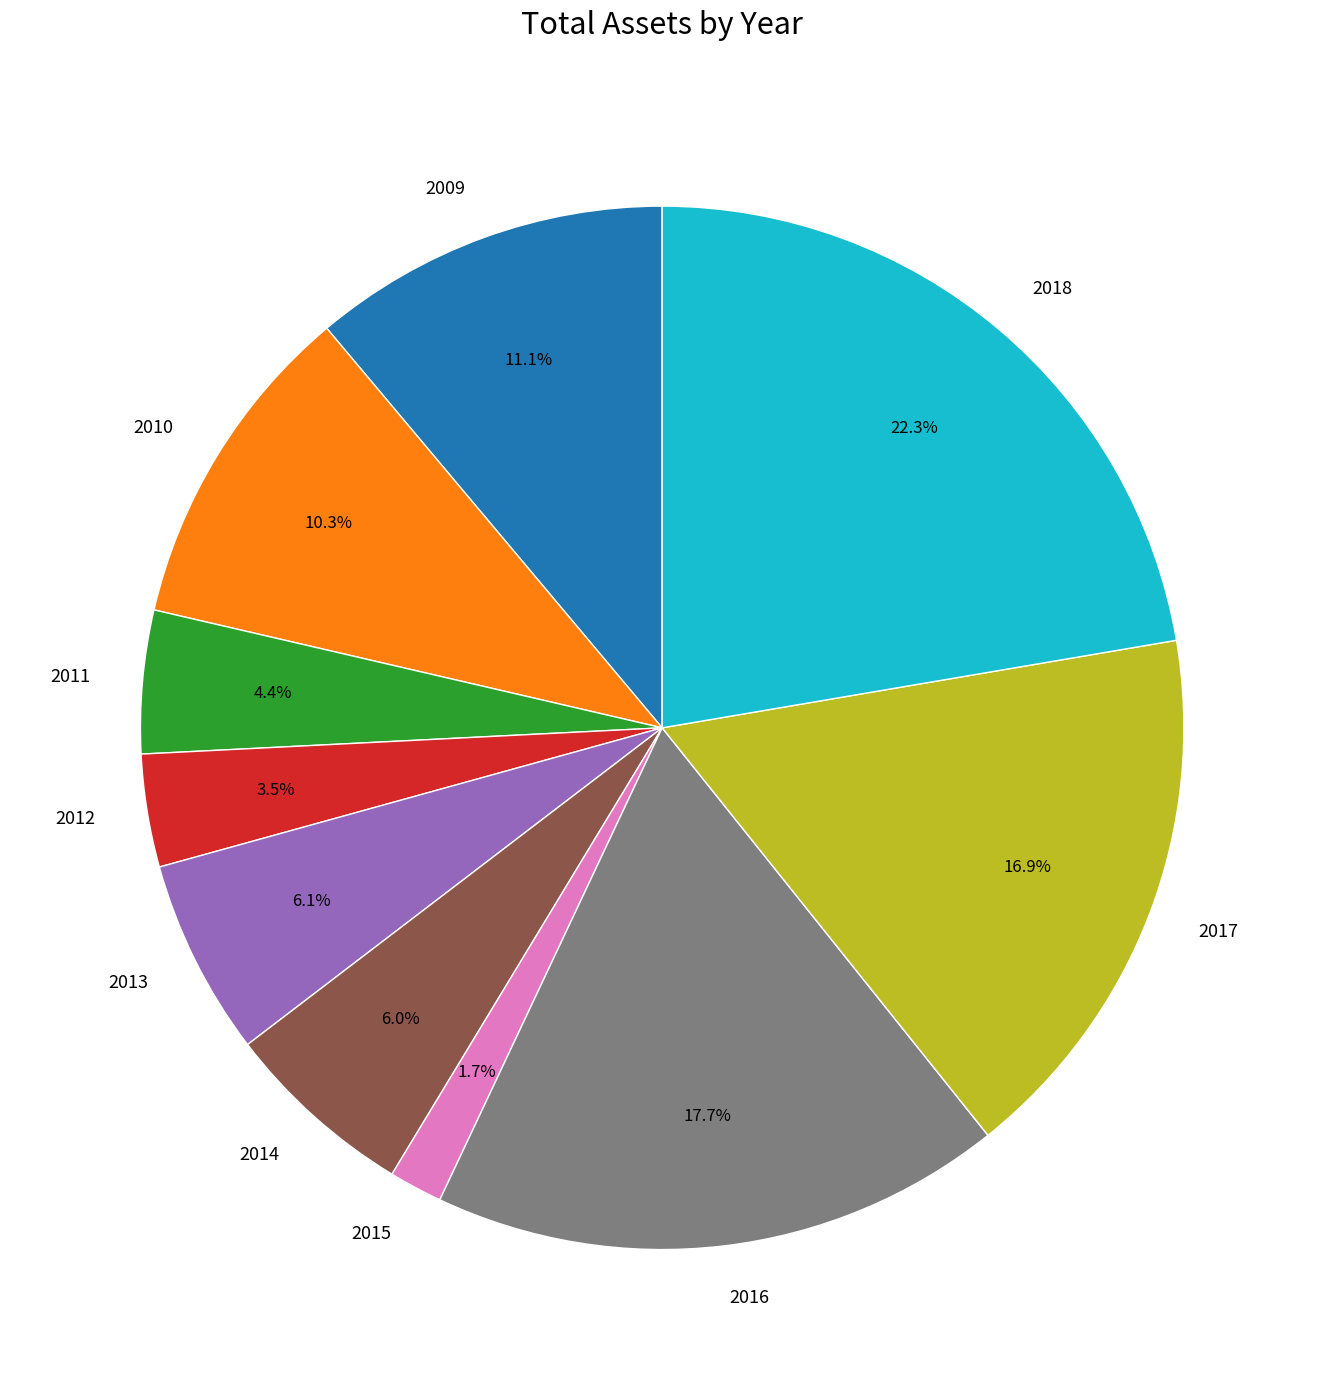

Do 2010 and 2018 together represent more than half of the pie?

No